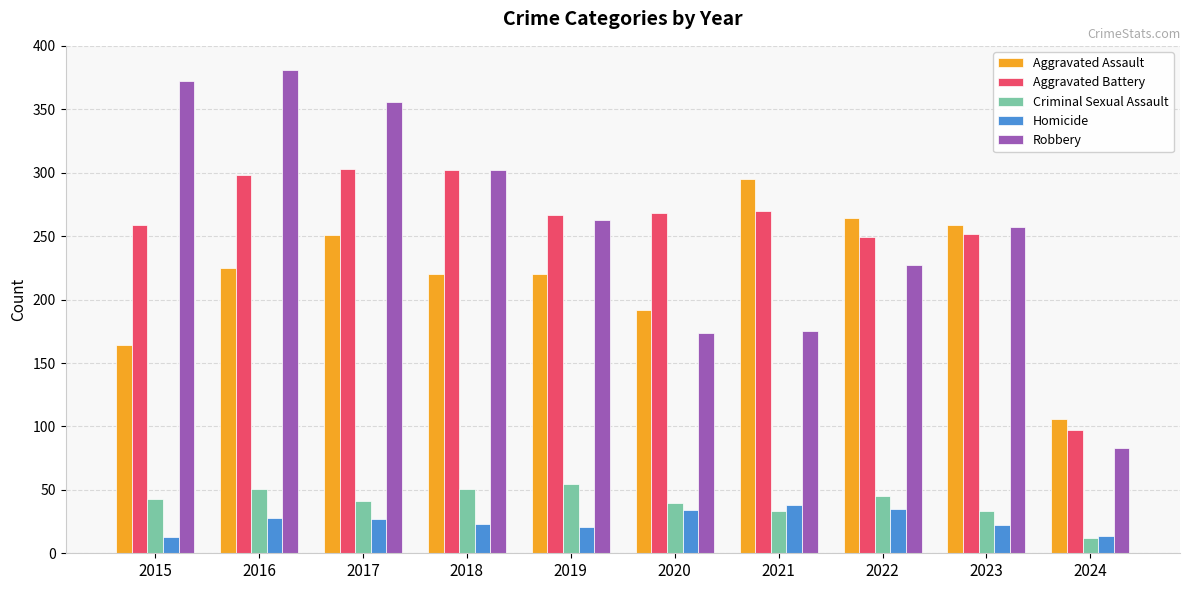

Rank the series by their maximum value, from highest to lowest.

Robbery, Aggravated Battery, Aggravated Assault, Criminal Sexual Assault, Homicide